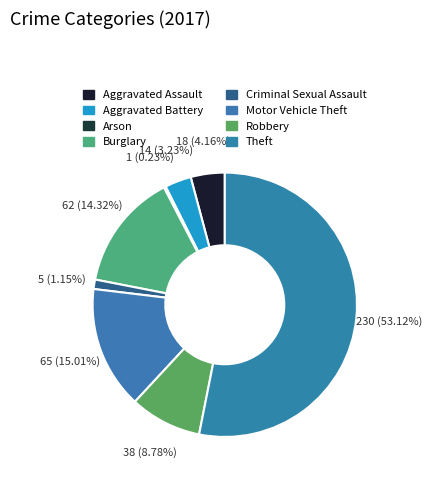

What is the change in value from Robbery to Theft?

+192